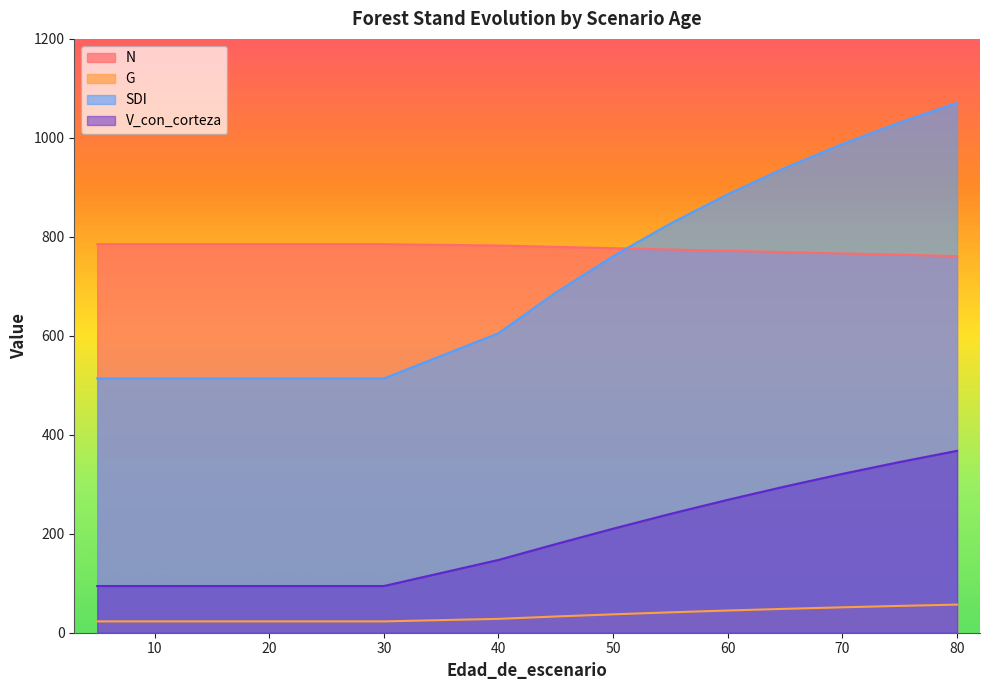

What is the sum of the N values at 80 and 10?

1546.3